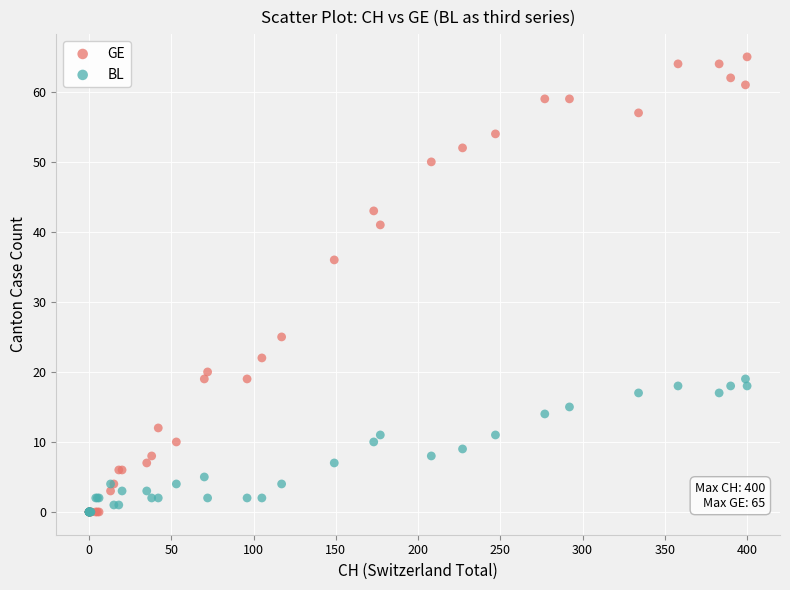

Across all series, what Y value is closest to 32?

36